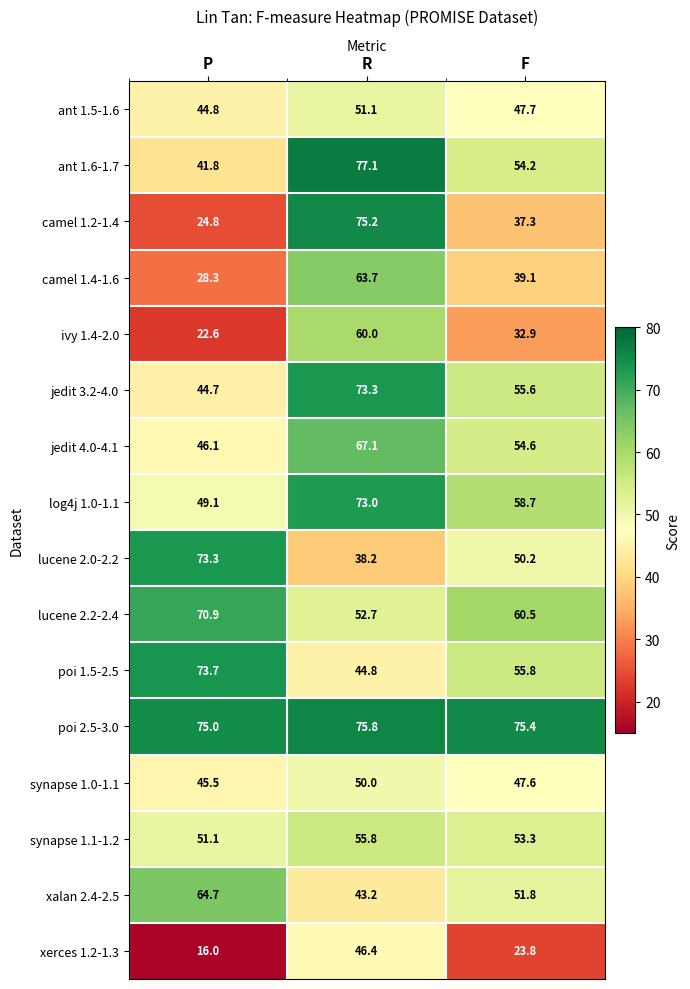

At which label does camel 1.2-1.4 reach its peak?

R